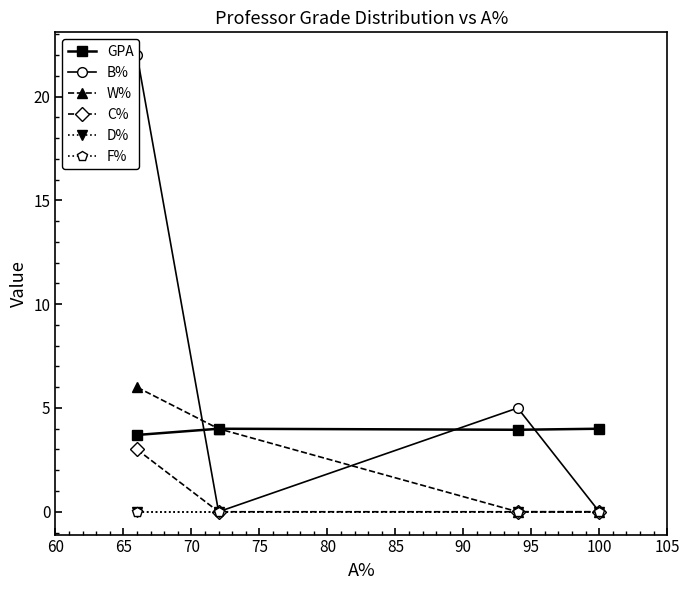

True or false: F% and C% cross at least once.

False